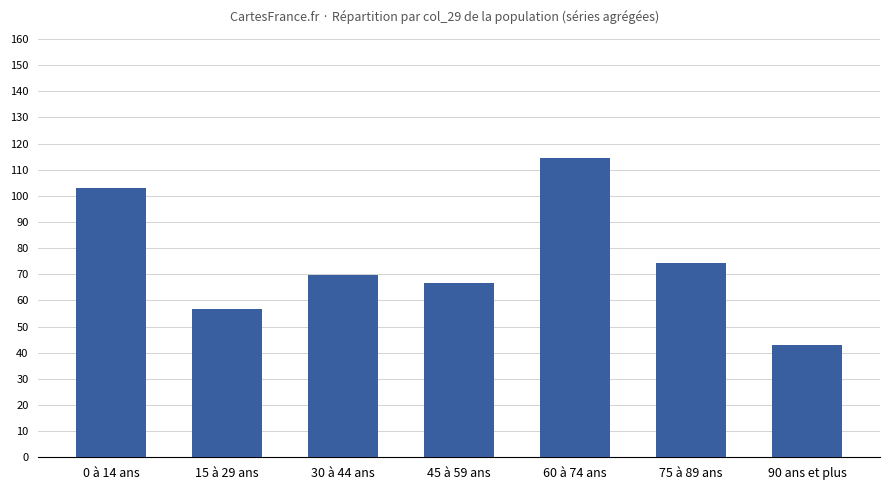

What is the greatest value displayed?

114.5